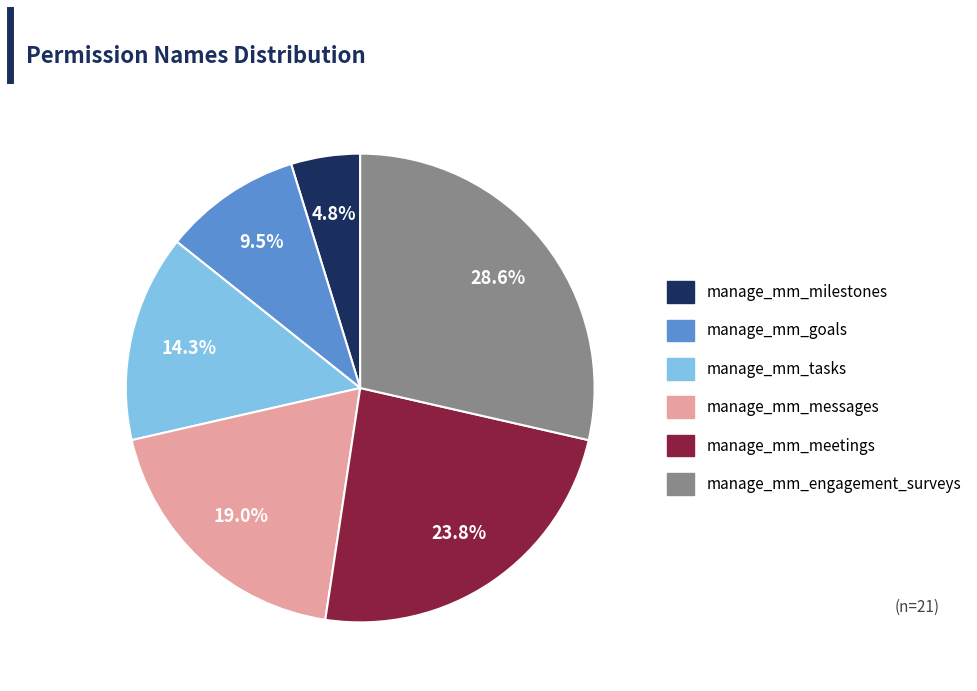

How many segments does this pie chart have?

6